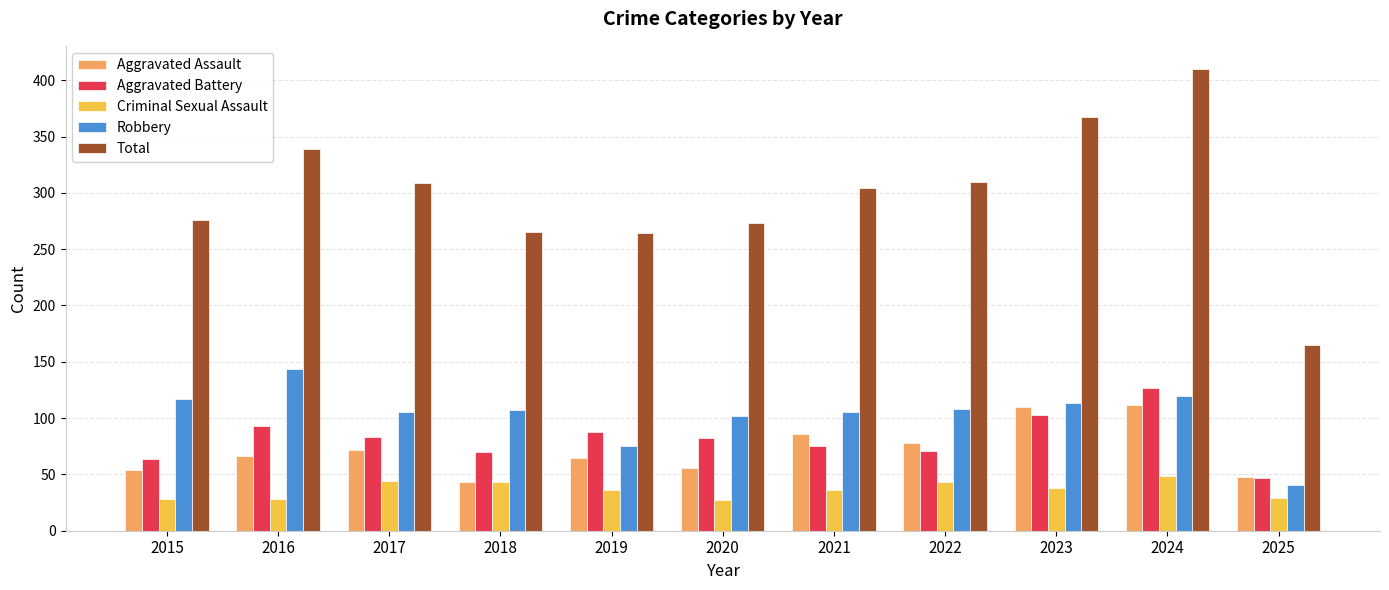

What is the approximate value of Criminal Sexual Assault at 2023, to the nearest 10?

40